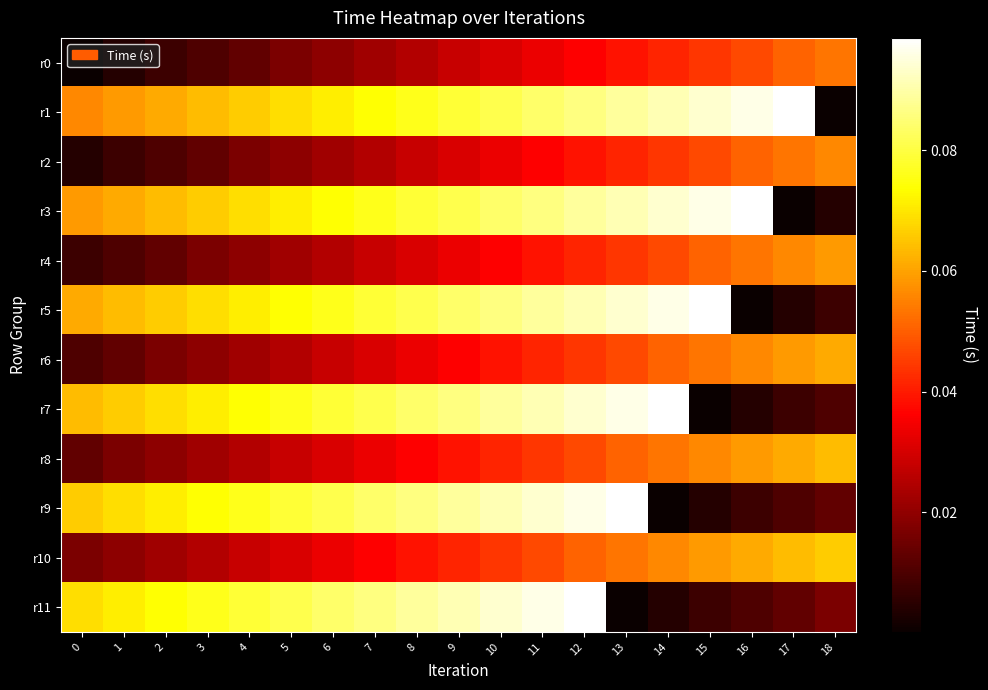

How many distinct data groups are displayed?

12